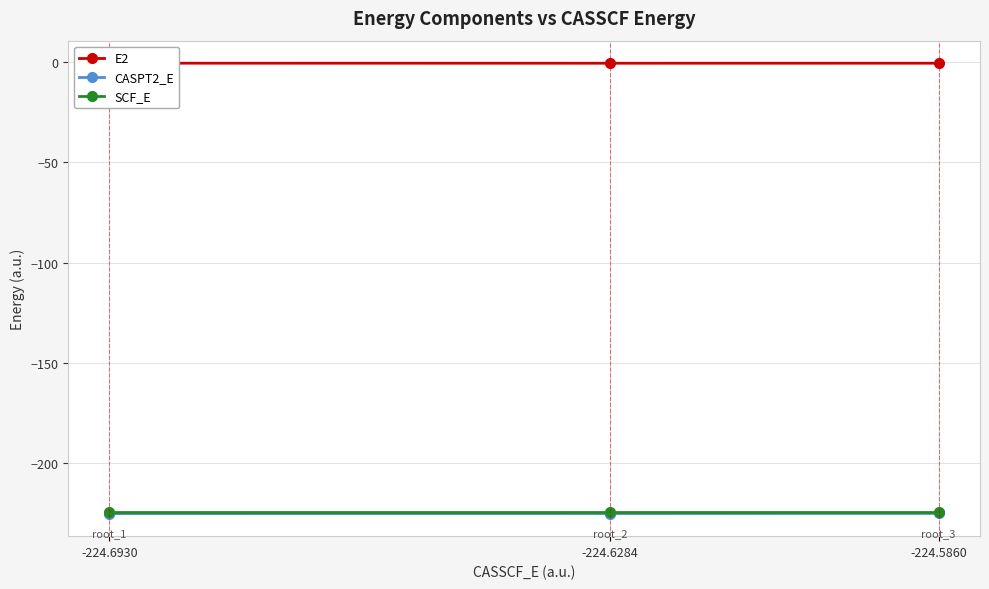

At which label does SCF_E reach its minimum?

-224.6930